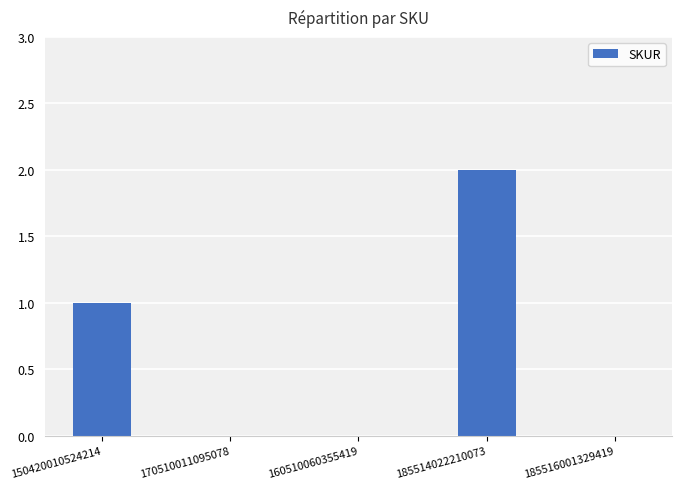

Which has a higher value, 150420010524214 or 185516001329419?

150420010524214